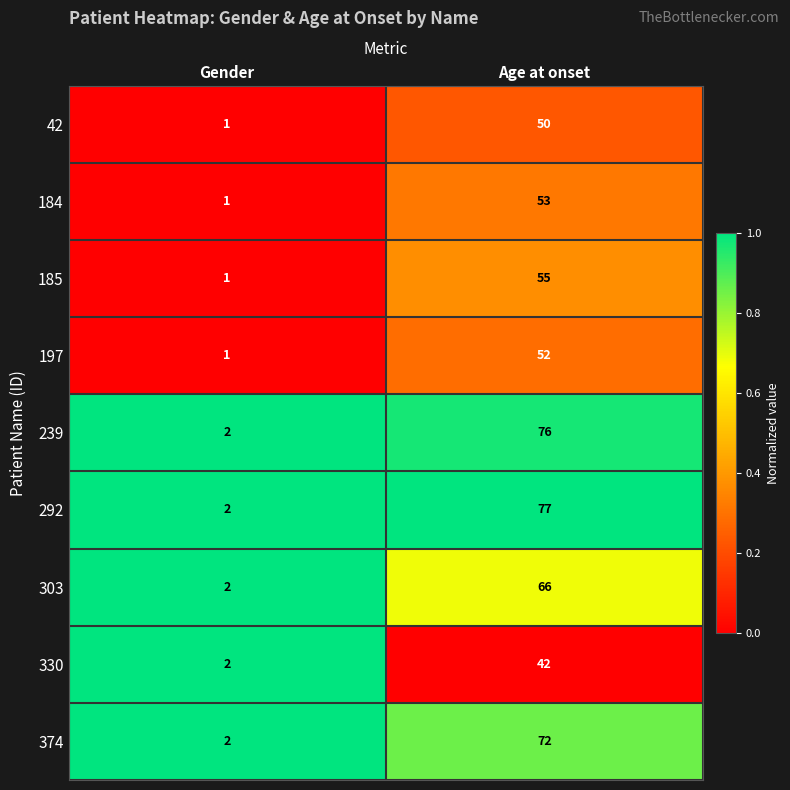

What is the sum of the 374 values at Age at onset and Gender?

74